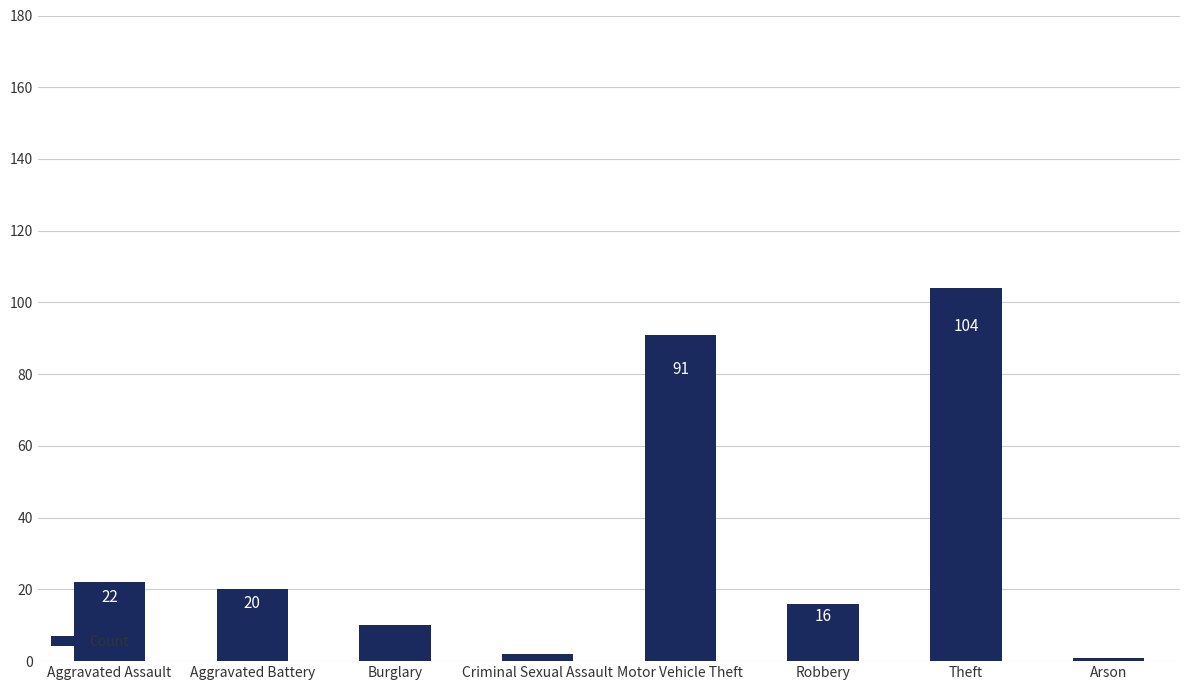

Which label corresponds to the smallest value in the chart?

Arson